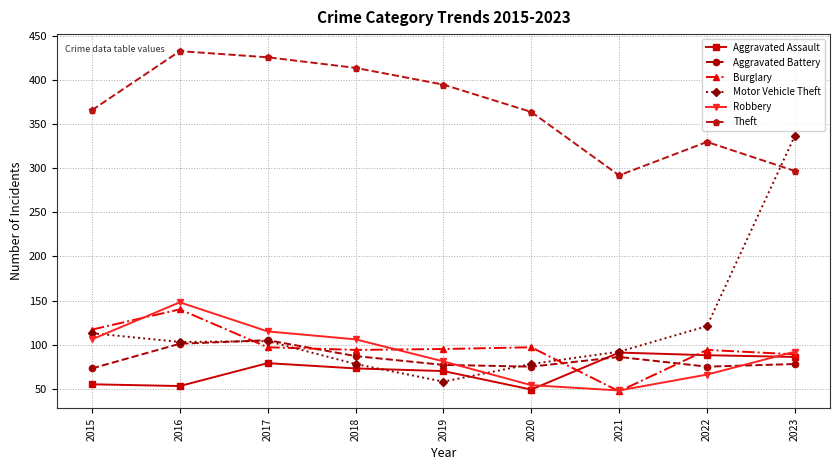

In Theft, how many points are lower than both neighbors (excluding endpoints)?

1